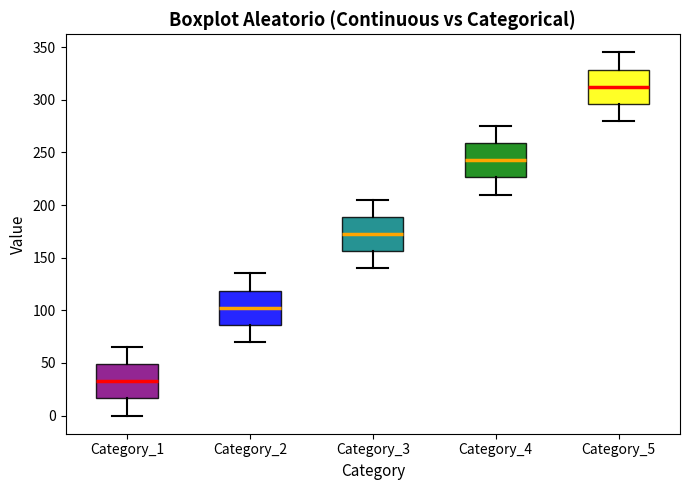

Reading left to right, read every box against the y-axis: the position of its median line, the range the box covers, and the ends of its whiskers. The values are not printed on the chart, so give them approximately, as read against the axis.

Category_1: median 35, box 15 to 50, whiskers 0 to 65
Category_2: median 105, box 85 to 120, whiskers 70 to 135
Category_3: median 175, box 155 to 190, whiskers 140 to 205
Category_4: median 245, box 225 to 260, whiskers 210 to 275
Category_5: median 315, box 295 to 330, whiskers 280 to 345